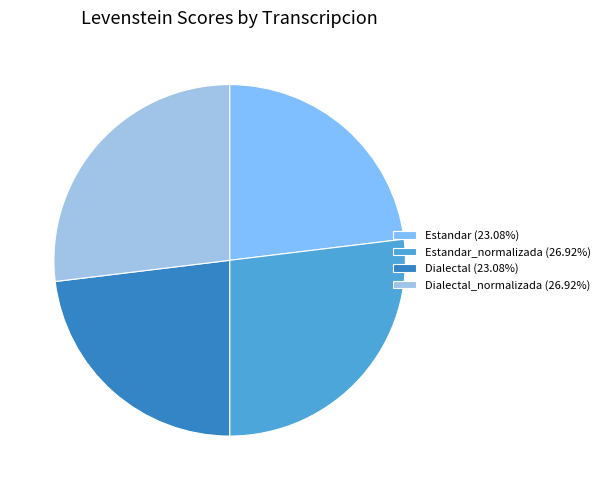

Does any single category account for the majority?

No